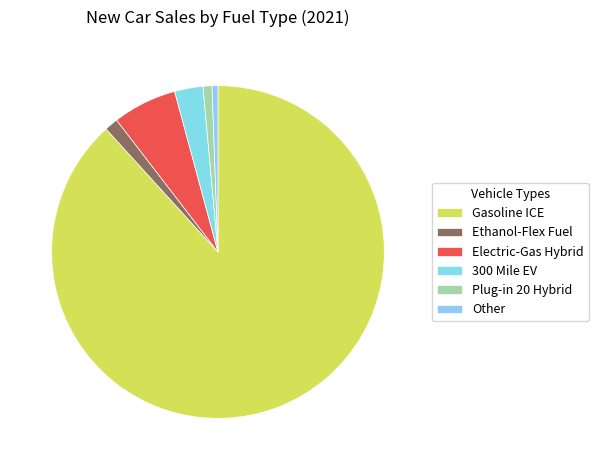

The Other slice represents 1% of the pie. True or false?

True